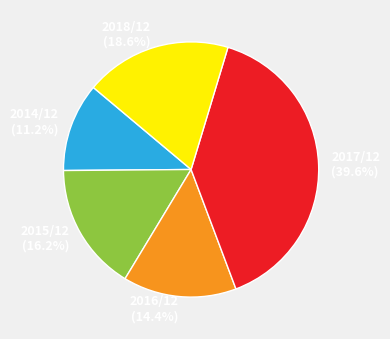

What percentage is the 2015/12 slice, to the nearest percent?

16%